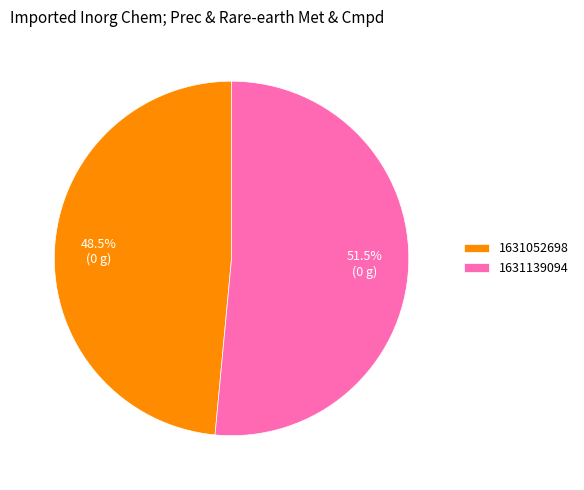

What is the ratio of the value at 1631052698 to the value at 1631139094?

0.9